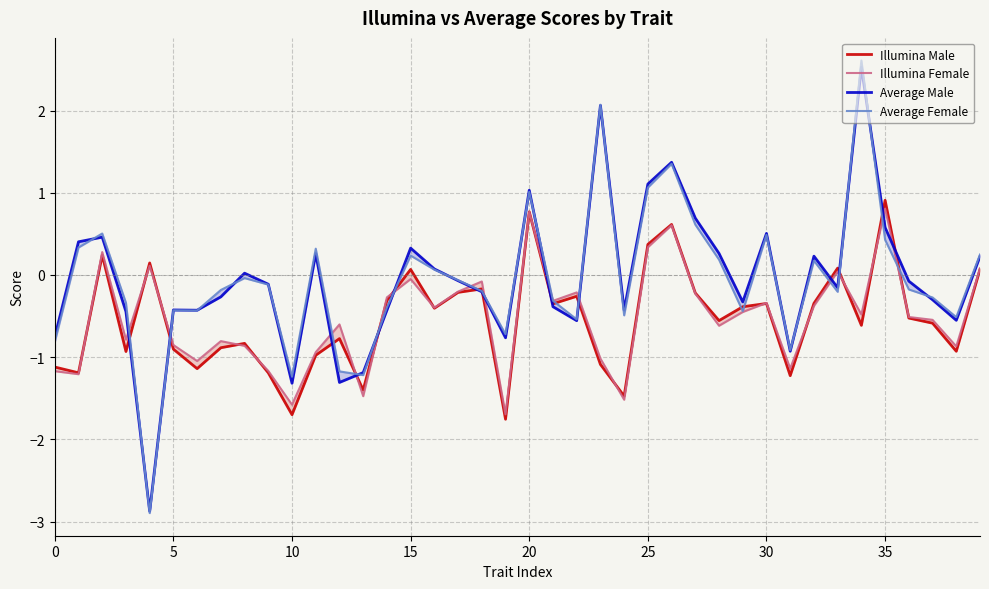

What are all the series names shown in the legend?

Illumina Male, Illumina Female, Average Male, Average Female